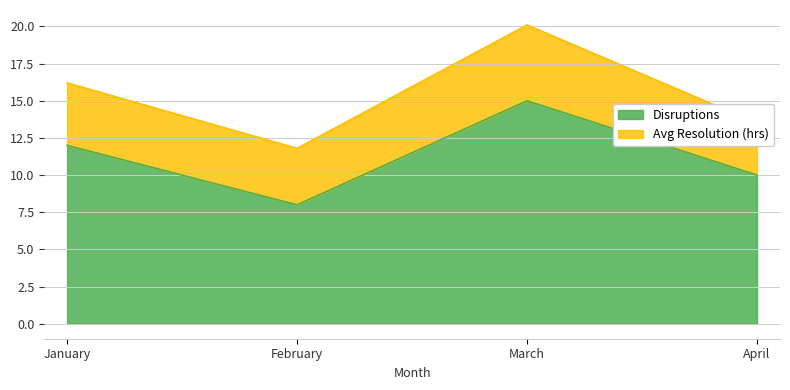

What is the change in value from February to April?

+2